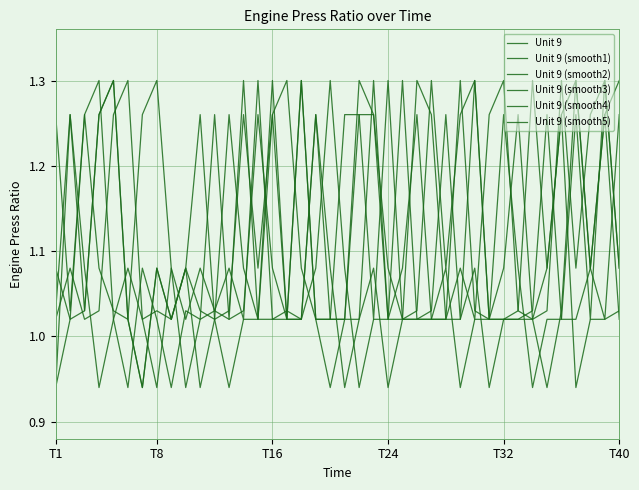

What is the minimum value shown in the chart?

0.9